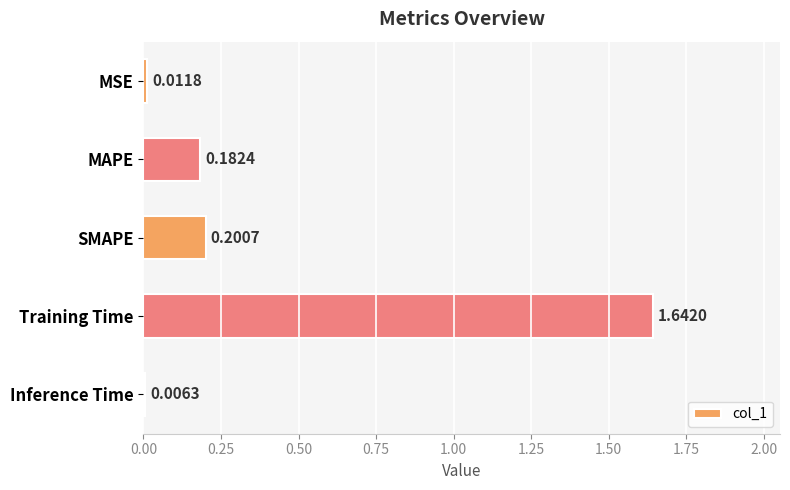

Does the chart contain stacked bars?

No